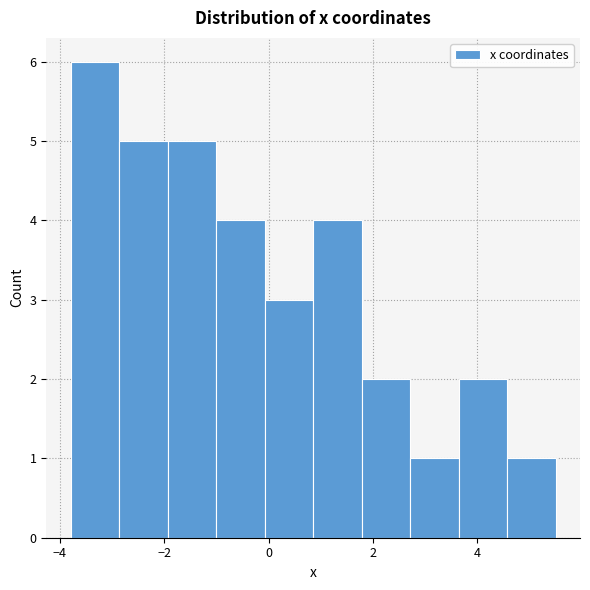

Over which range of the x-axis is the bar tallest?

-3.8 to -2.8